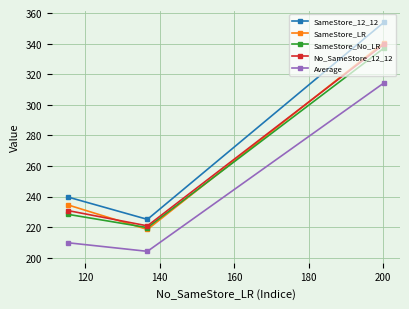

Which series has the widest spread of values?

SameStore_12_12